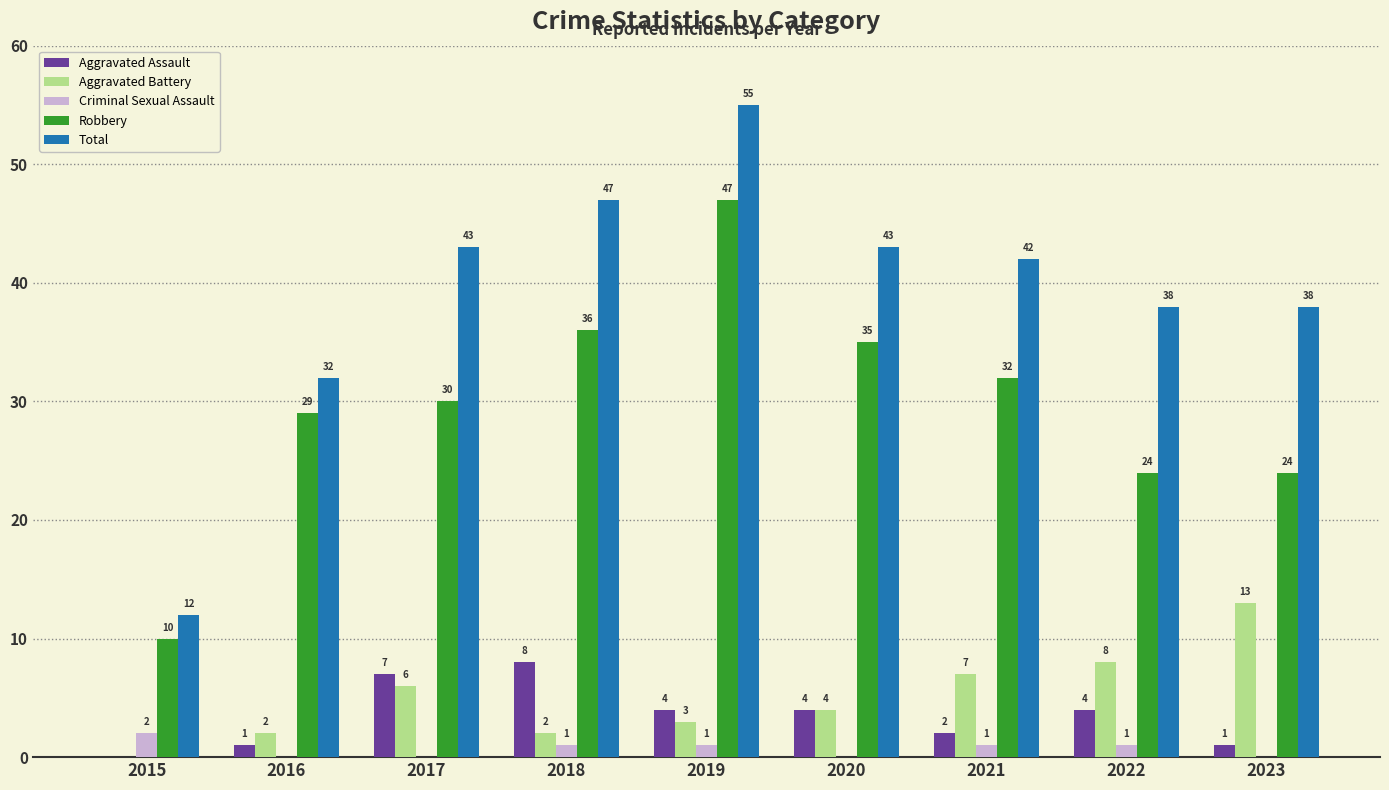

How many data points does each series have?

9